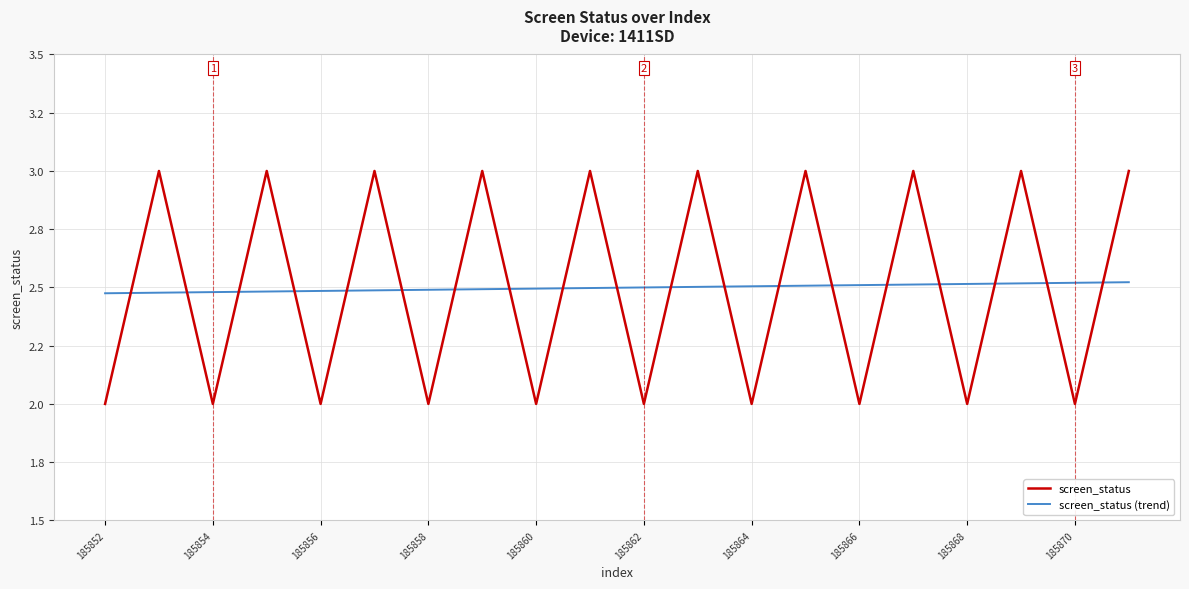

What is the value of the screen_status (trend) point at the 1st from the left?

2.5